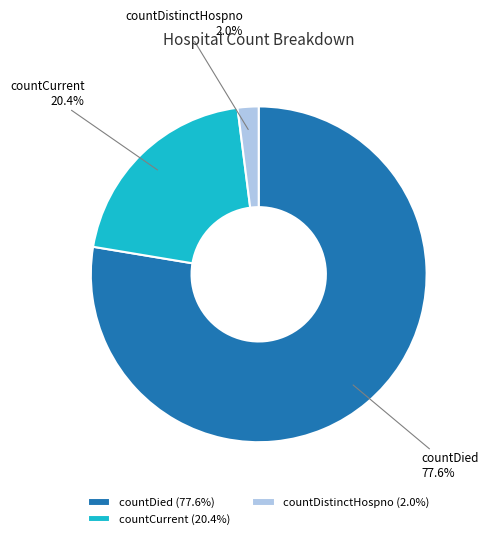

Between countDistinctHospno and countCurrent, which is larger?

countCurrent